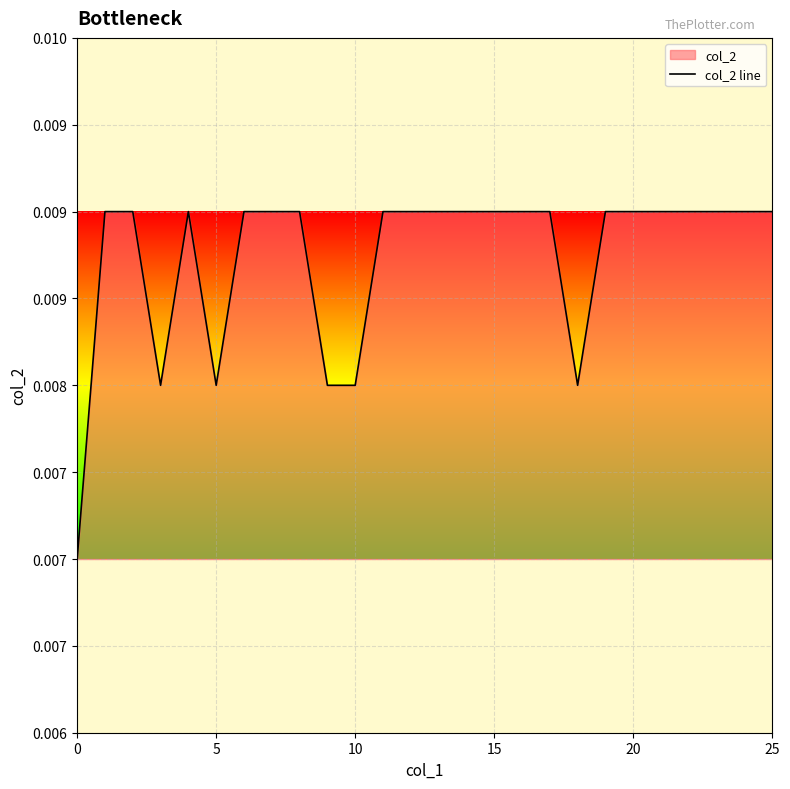

What is the sum of all values?

0.2